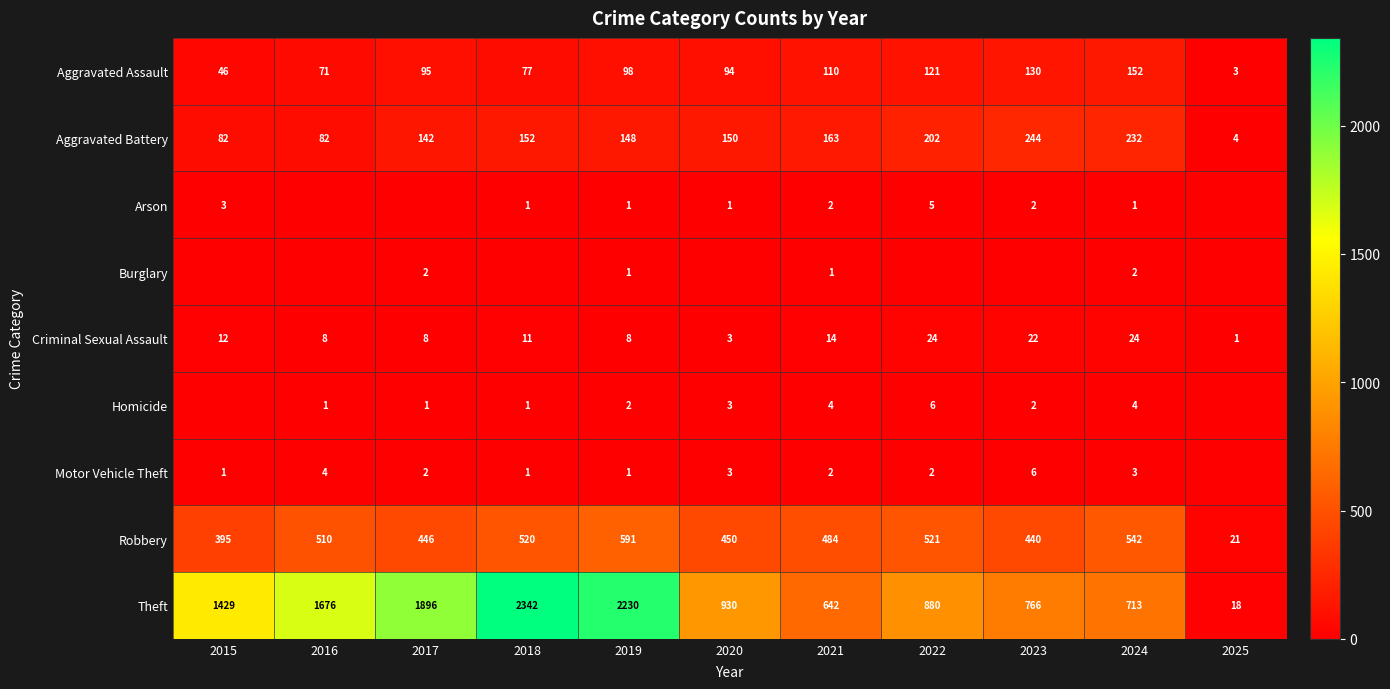

Where is Robbery nearest to the value 306?

2015